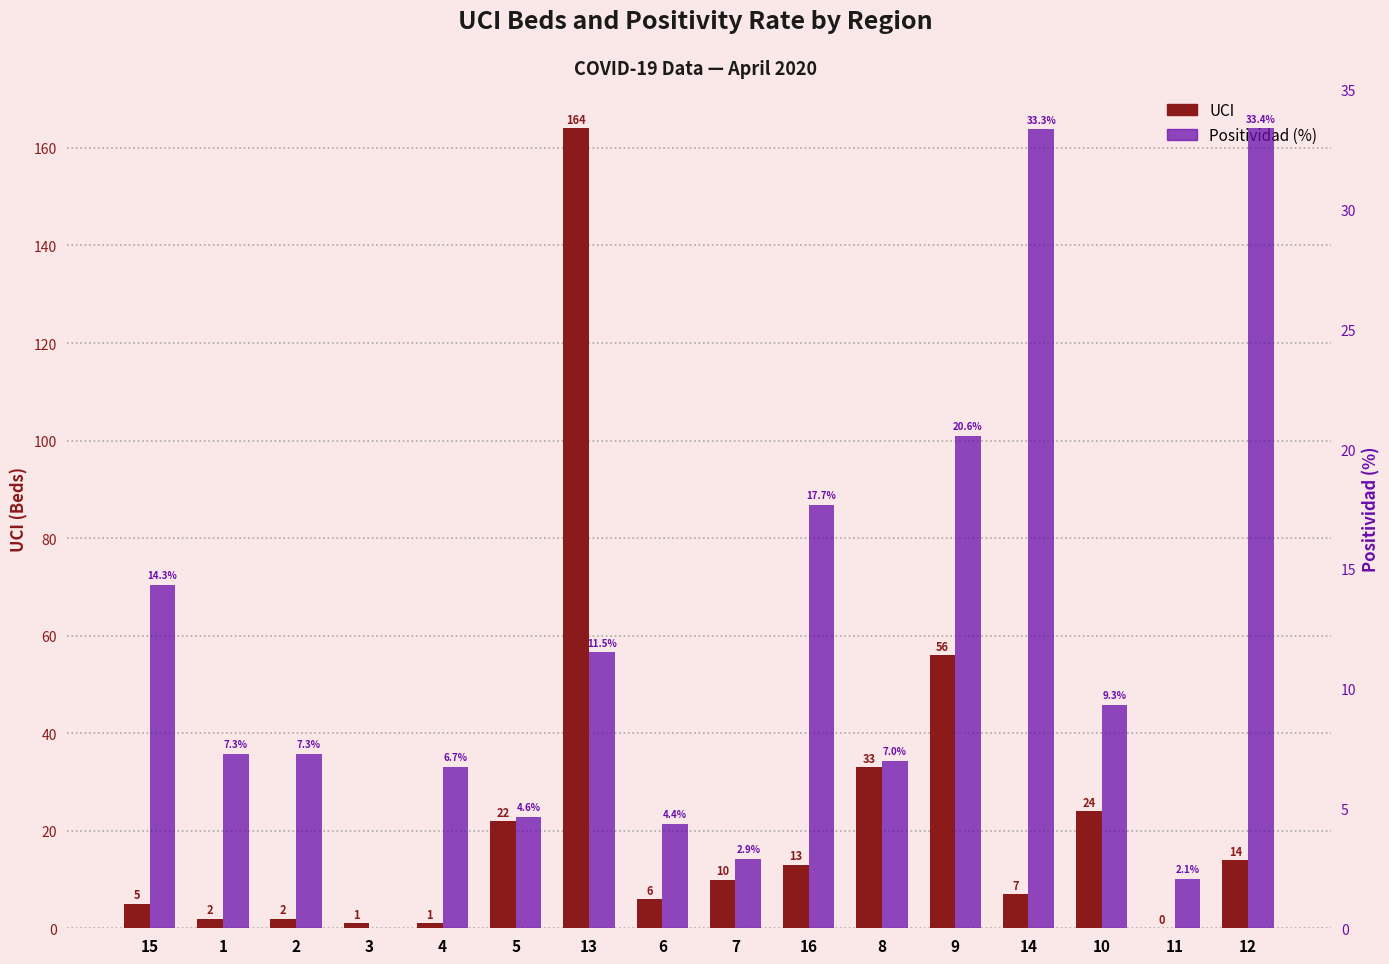

What is the label of the 8th bar from the left?

6